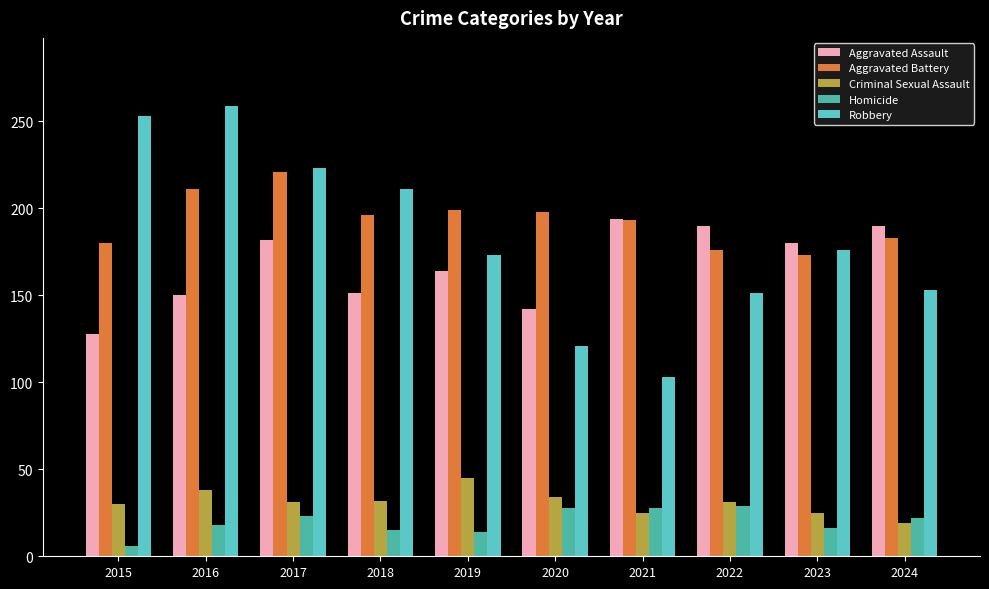

Count the number of data series in this chart.

5